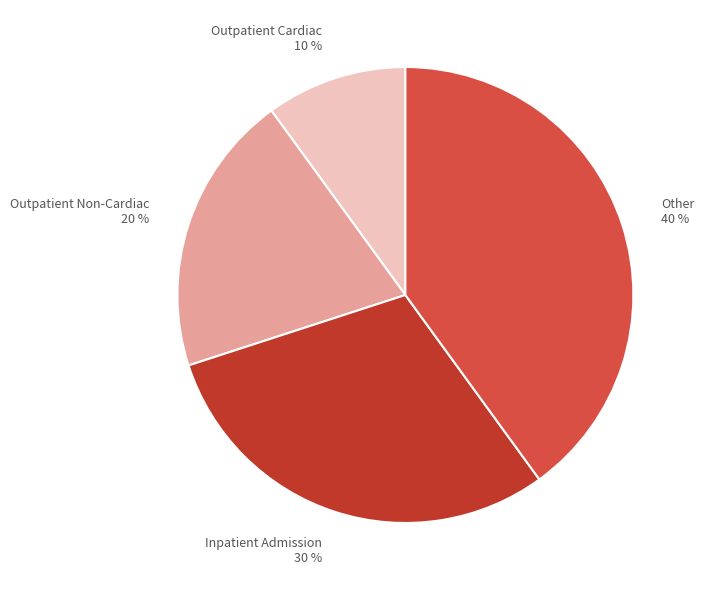

Which has a higher value, Outpatient Non-Cardiac or Outpatient Cardiac?

Outpatient Non-Cardiac